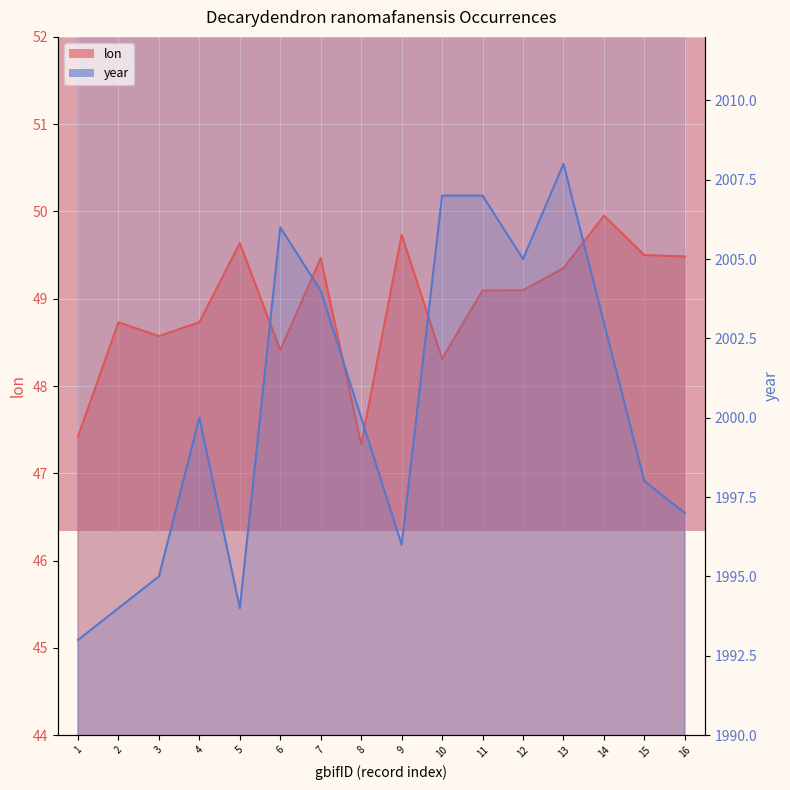

At how many categories does at least one series exceed 1986?

16